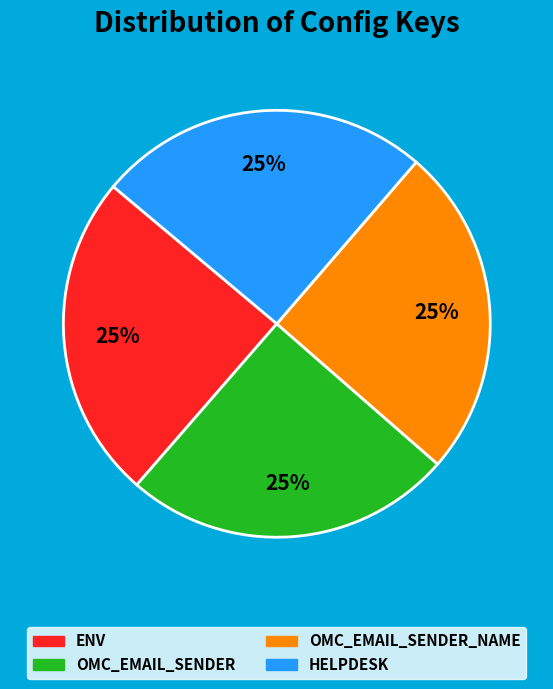

Approximately how many times larger is the value at OMC_EMAIL_SENDER_NAME compared to OMC_EMAIL_SENDER?

1.0